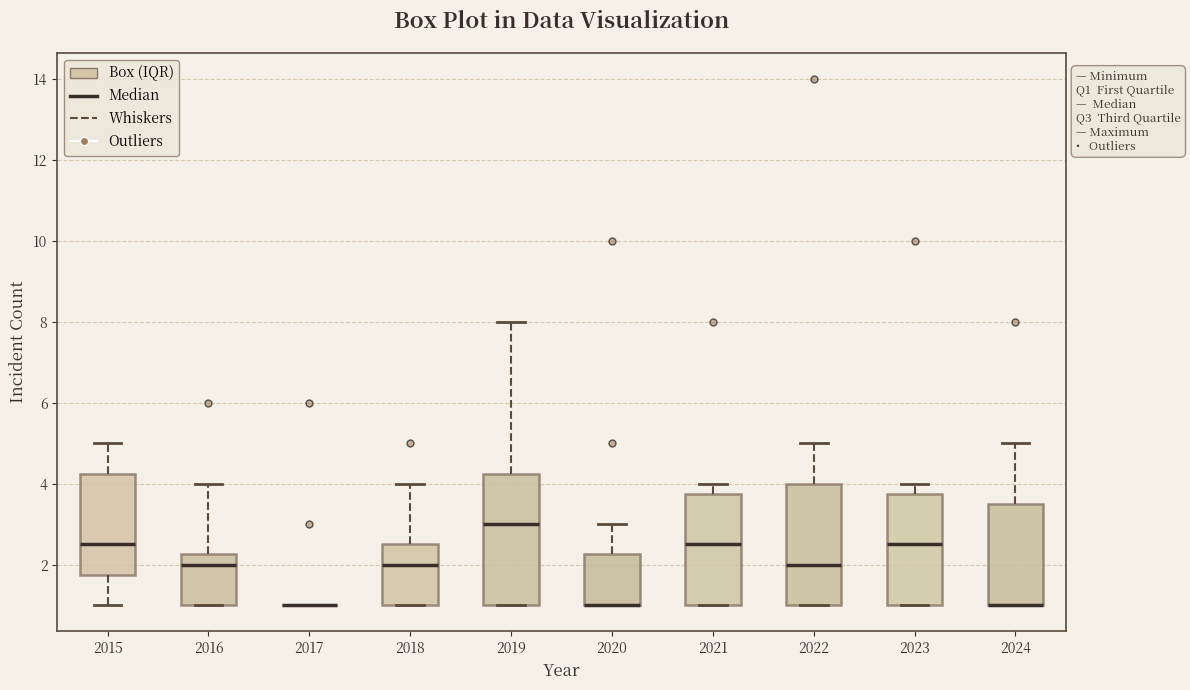

Reading left to right, read every box against the y-axis: the position of its median line, the range the box covers, and the ends of its whiskers. The values are not printed on the chart, so give them approximately, as read against the axis.

2015: median 2.6, box 1.8 to 4.2, whiskers 1.0 to 5.0
2016: median 2.0, box 1.0 to 2.2, whiskers 1.0 to 4.0
2017: box collapsed to a line at 1.0, whiskers 1.0 to 1.0
2018: median 2.0, box 1.0 to 2.6, whiskers 1.0 to 4.0
2019: median 3.0, box 1.0 to 4.2, whiskers 1.0 to 8.0
2020: median 1.0 (drawn on the box's lower edge), box 1.0 to 2.2, whiskers 1.0 to 3.0
2021: median 2.6, box 1.0 to 3.8, whiskers 1.0 to 4.0
2022: median 2.0, box 1.0 to 4.0, whiskers 1.0 to 5.0
2023: median 2.6, box 1.0 to 3.8, whiskers 1.0 to 4.0
2024: median 1.0 (drawn on the box's lower edge), box 1.0 to 3.6, whiskers 1.0 to 5.0